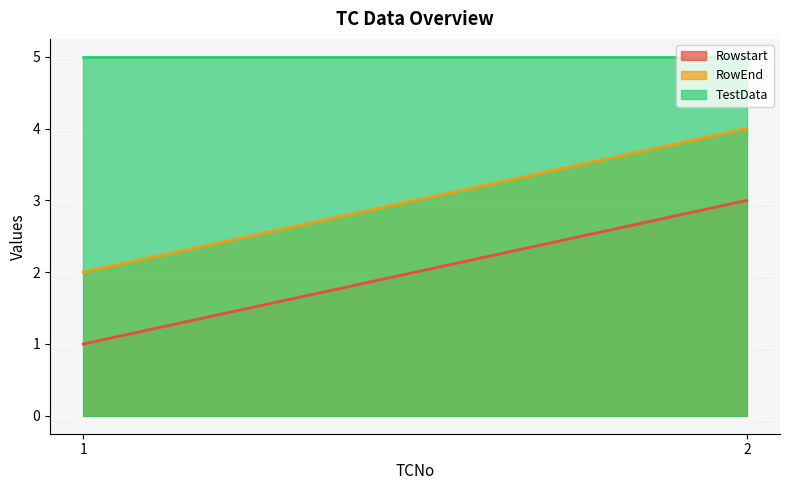

Which series has the largest total across all categories?

TestData